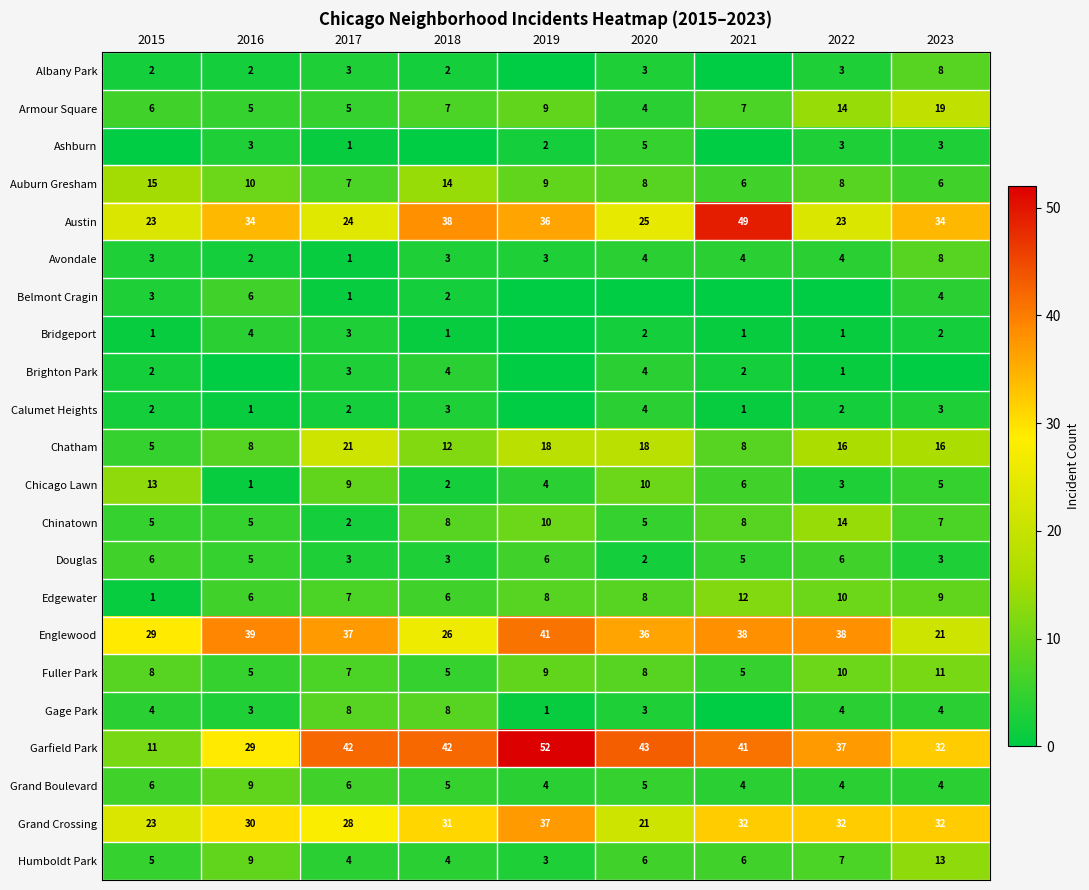

What is the difference between the maximum and minimum values in the Avondale series?

7